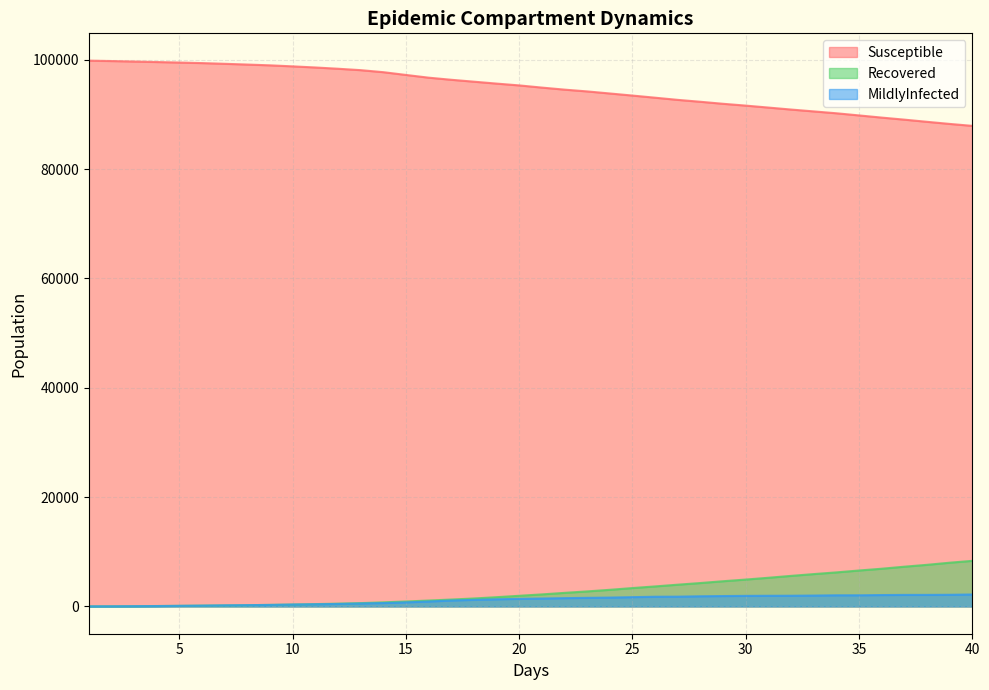

List the series in order of their peak value, highest first.

Susceptible, Recovered, MildlyInfected